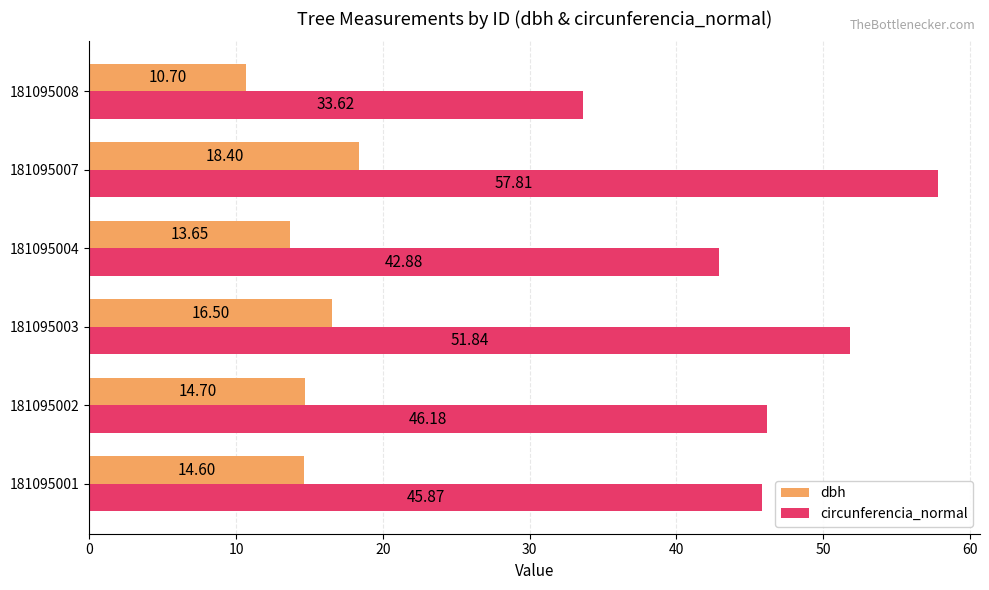

Rank the series by their maximum value, from highest to lowest.

circunferencia_normal, dbh